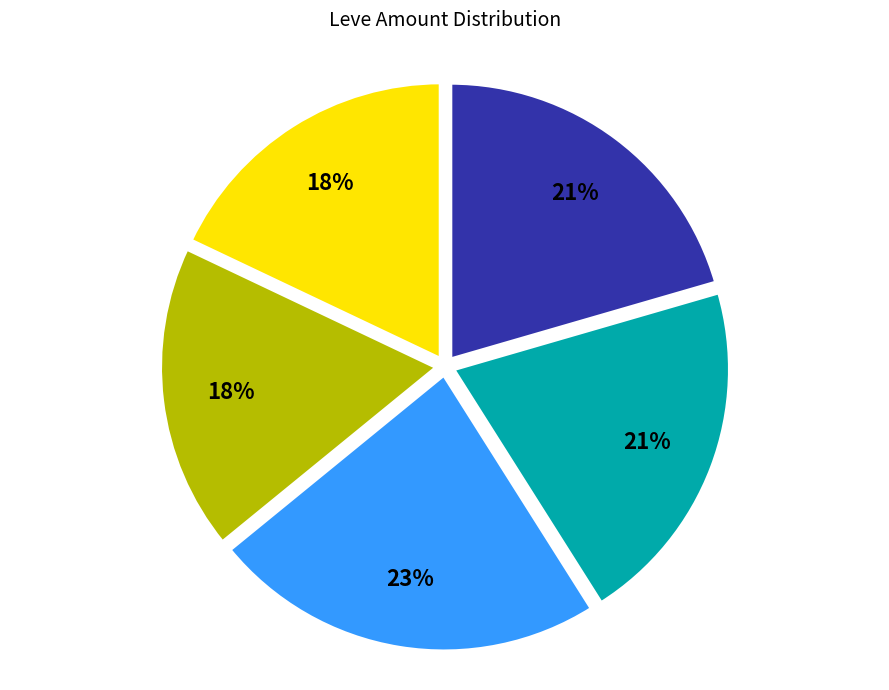

Is there any slice that represents more than half of the pie?

No